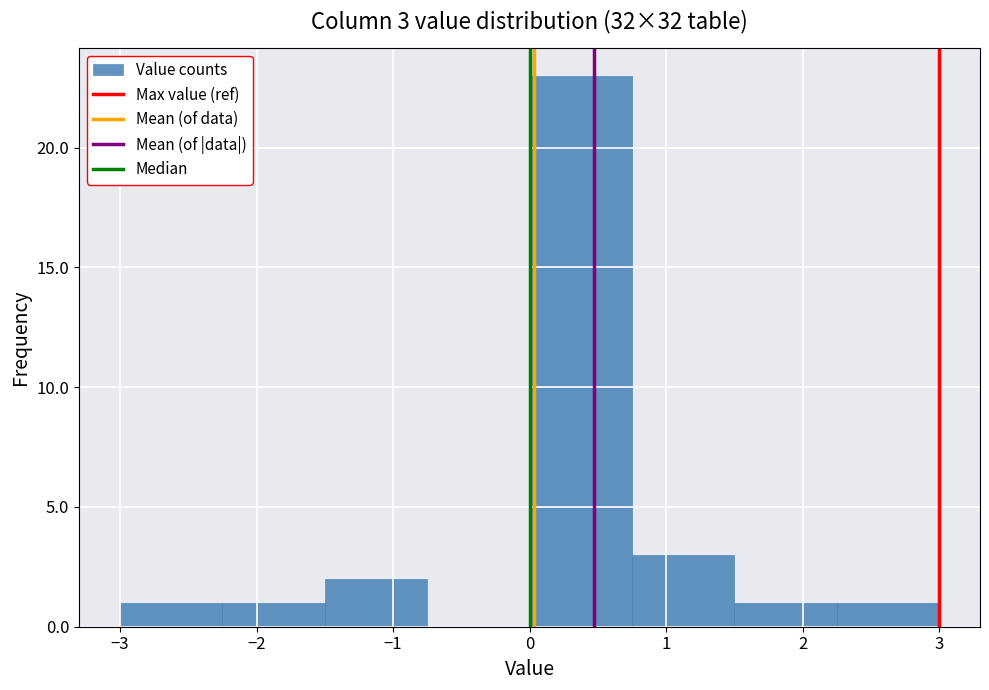

Which range on the x-axis has the tallest bar?

0.00 to 0.75